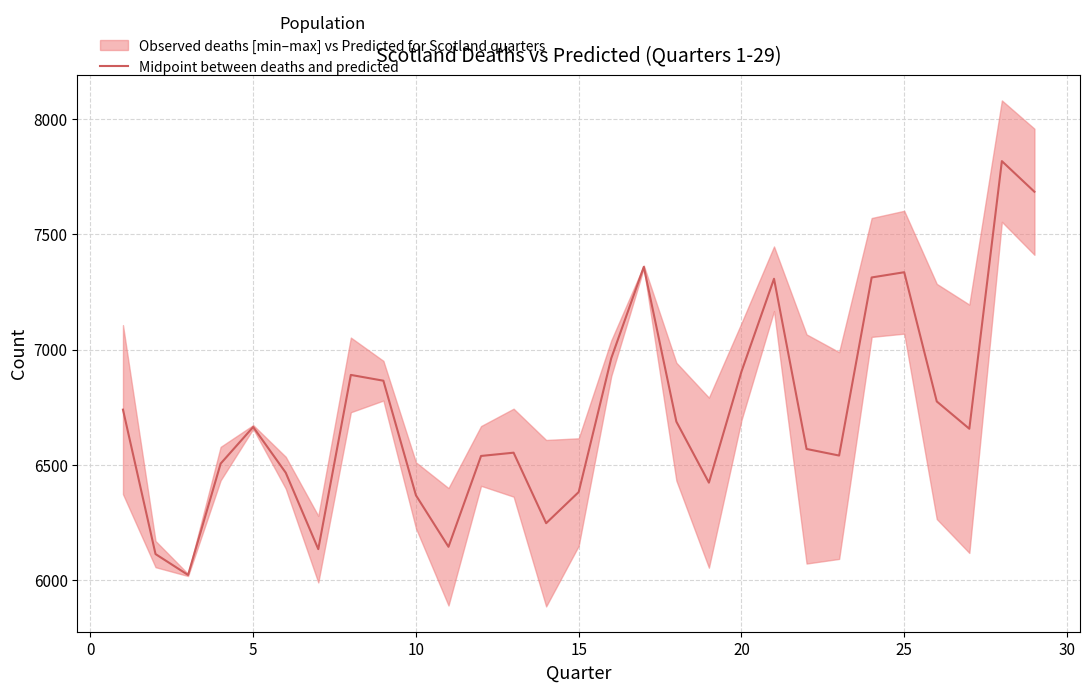

What is the value of the 25th point from the left?

7335.4